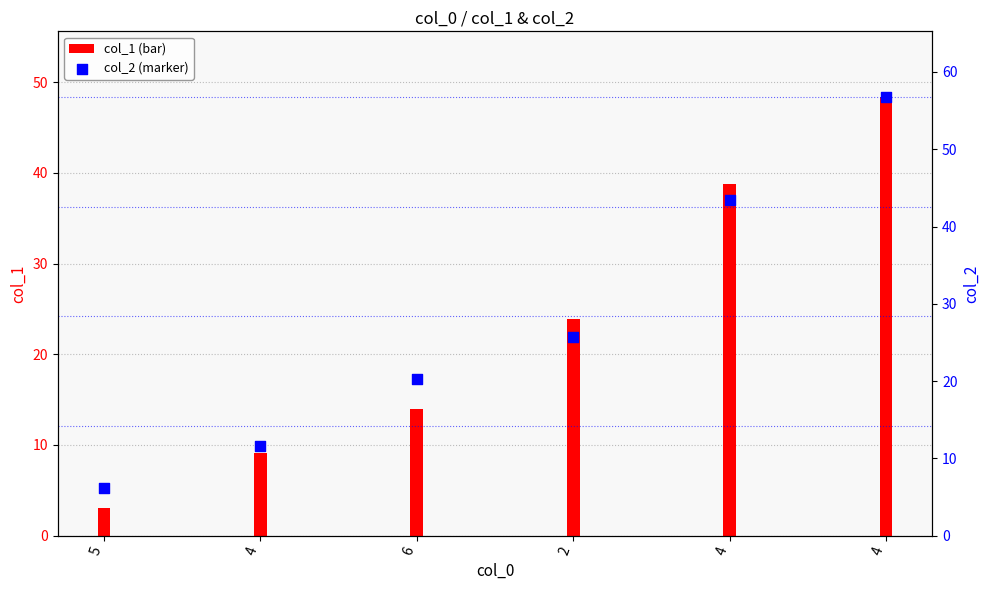

Between 2 and 5, which is larger?

2